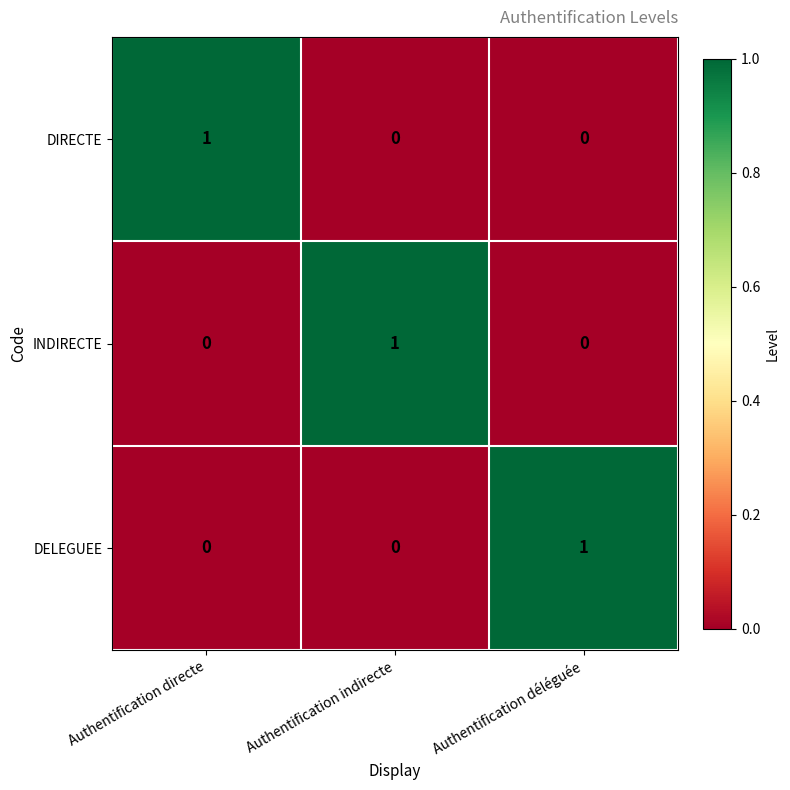

The value of DIRECTE at Authentification directe is 1. True or false?

True